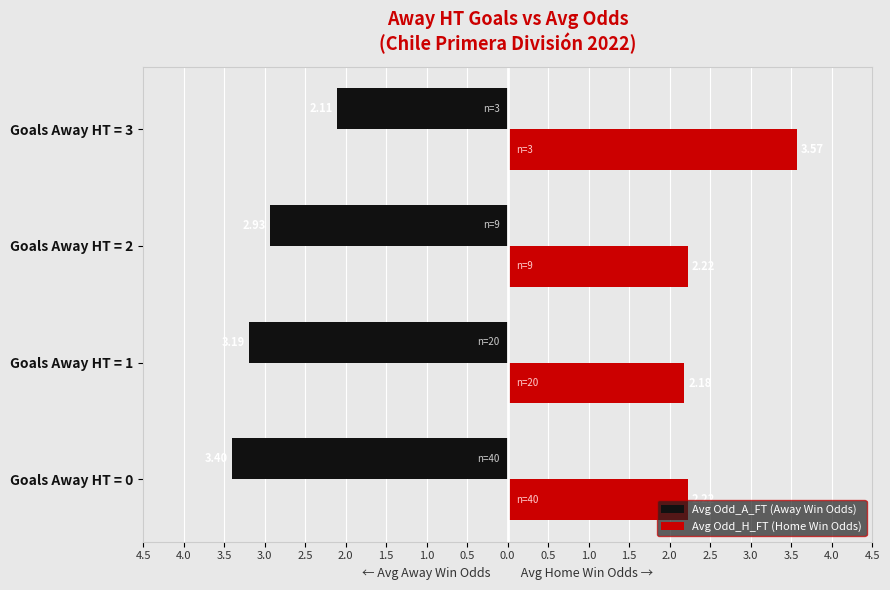

What are all the series names shown in the legend?

Avg Odd_A_FT (Away Win Odds), Avg Odd_H_FT (Home Win Odds)